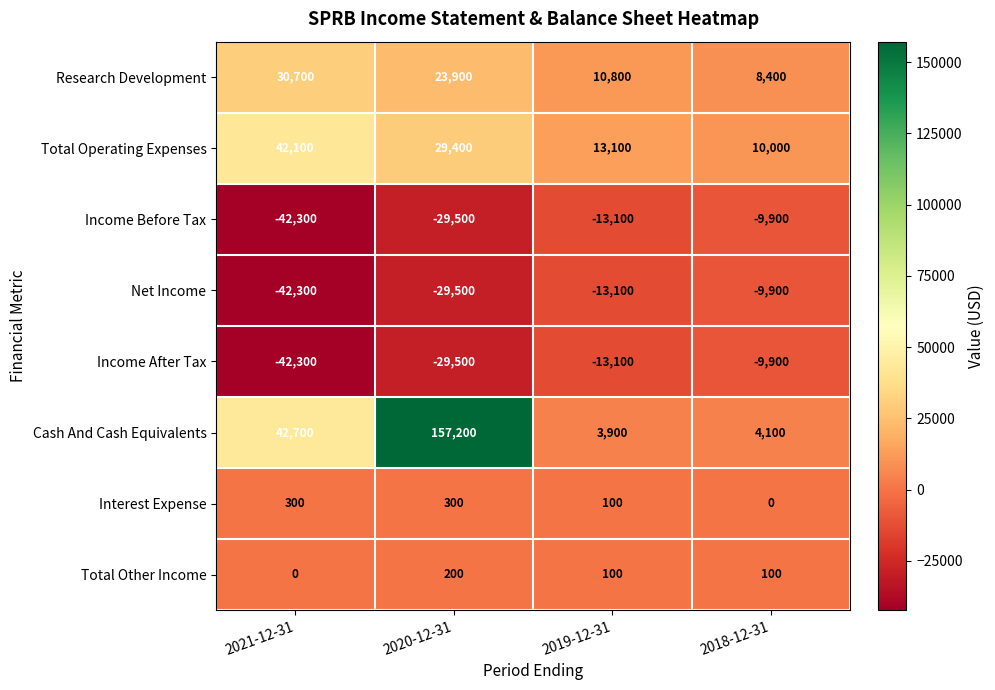

What value does the Total Operating Expenses series have at 2018-12-31, to the nearest 100?

10000